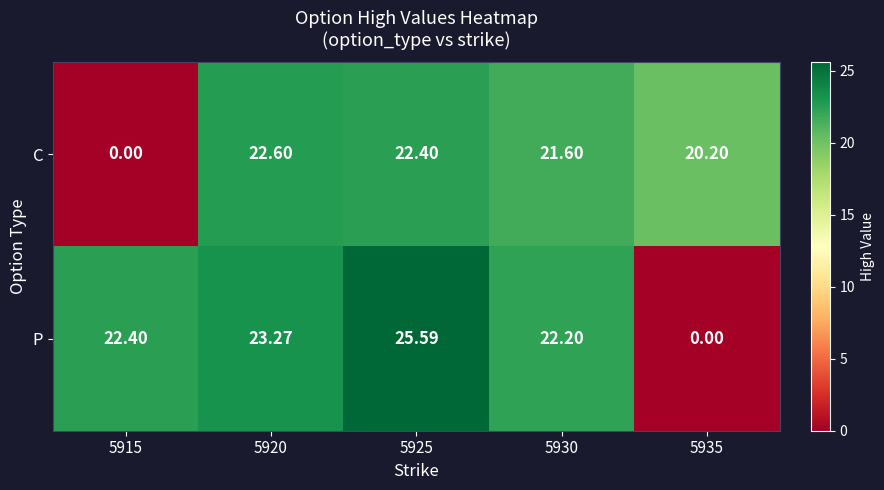

Which series has the largest total across all categories?

P